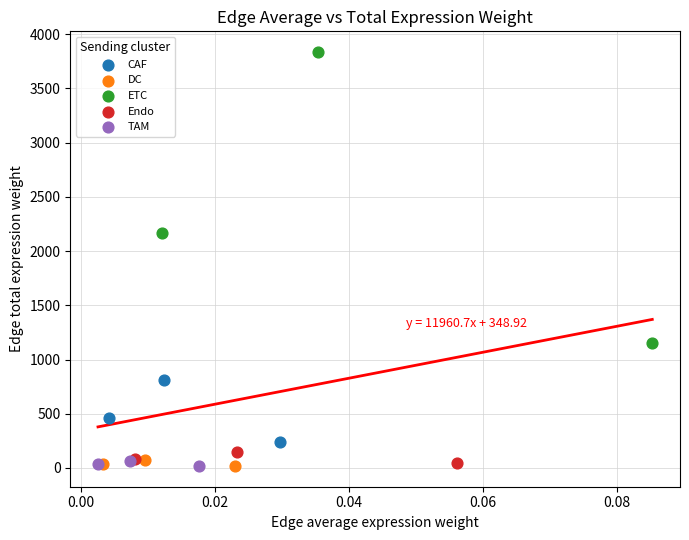

Which series has the largest Y range (max minus min)?

ETC